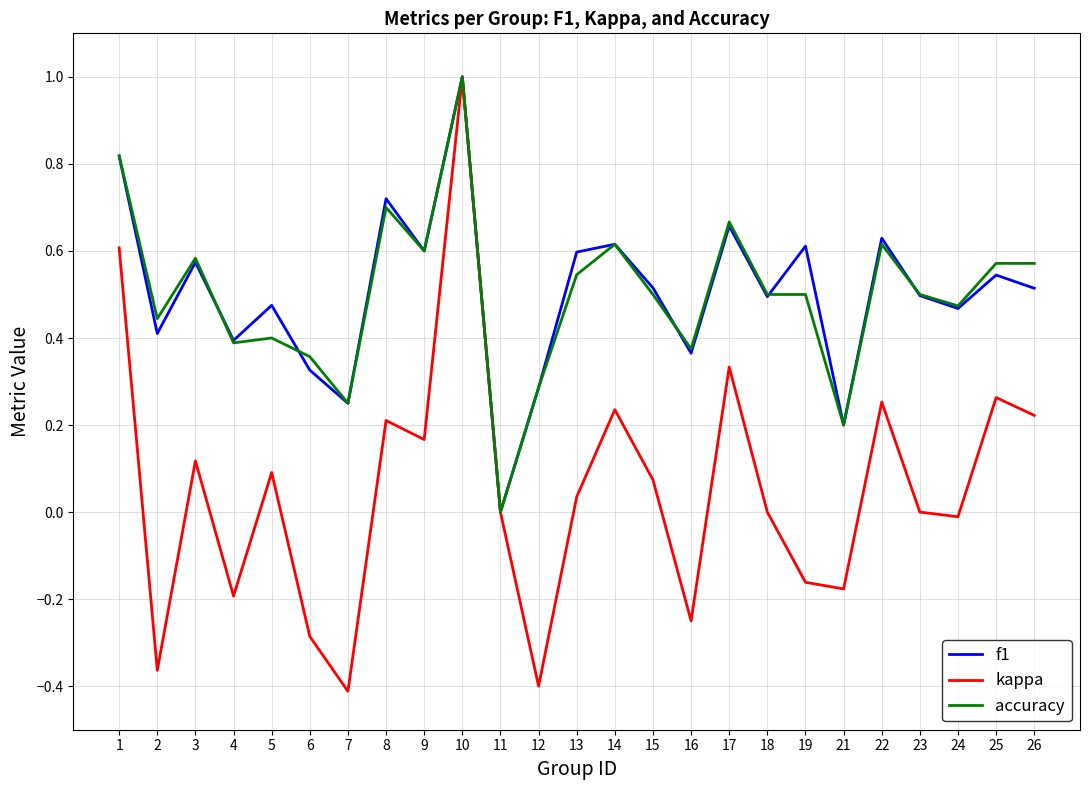

True or false: f1 has more than 0 interior local peaks.

True